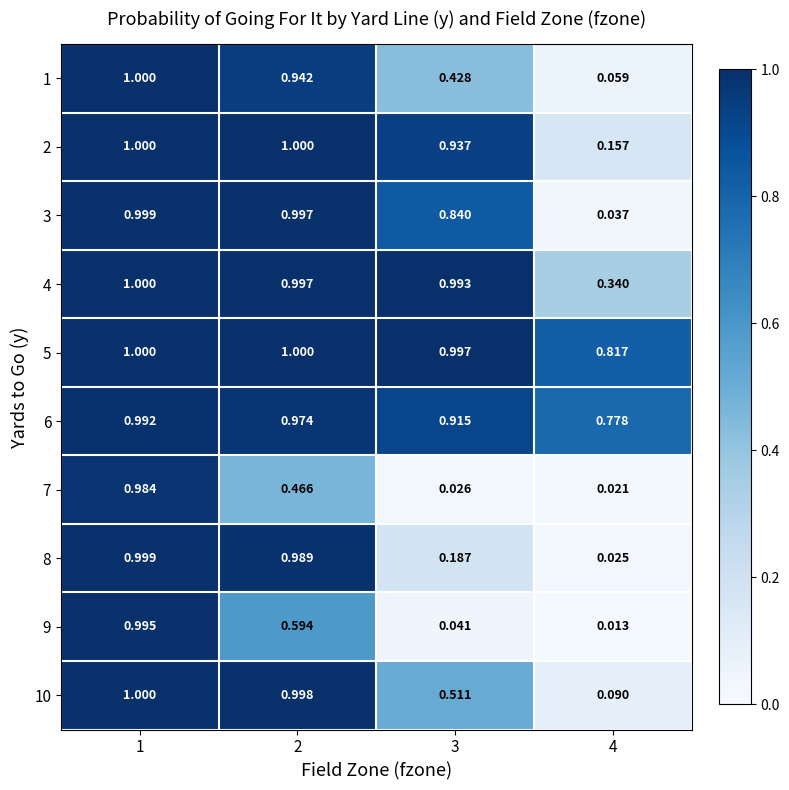

Which label corresponds to the smallest value in the chart?

4